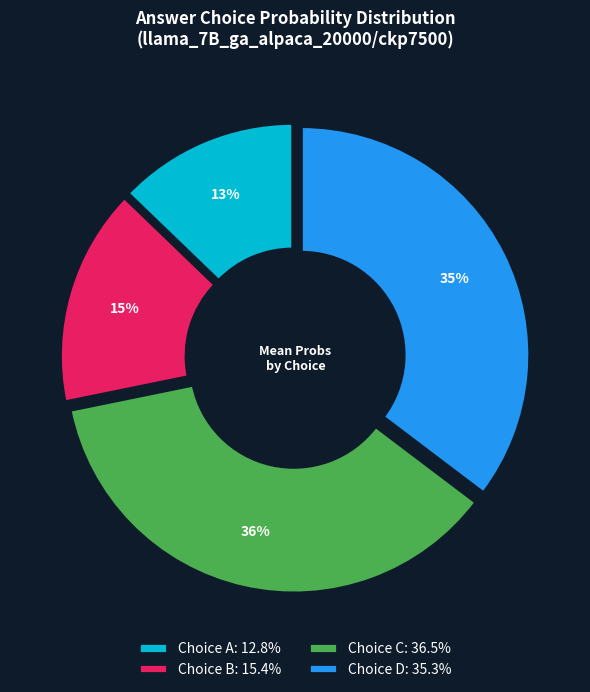

Does Choice D: 35.3% represent more than half of the total?

No